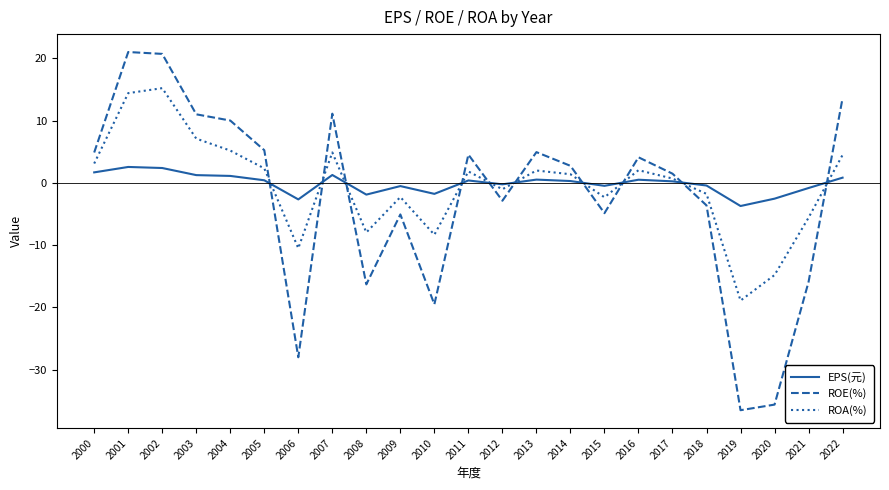

How many positive values does the ROE(%) series have?

13